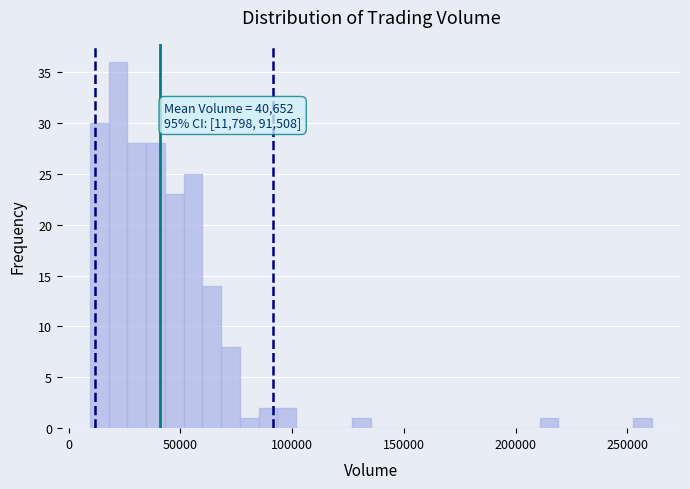

Around what value on the x-axis is the tallest bar? Give the approximate position of its centre, as read against the axis.

20000